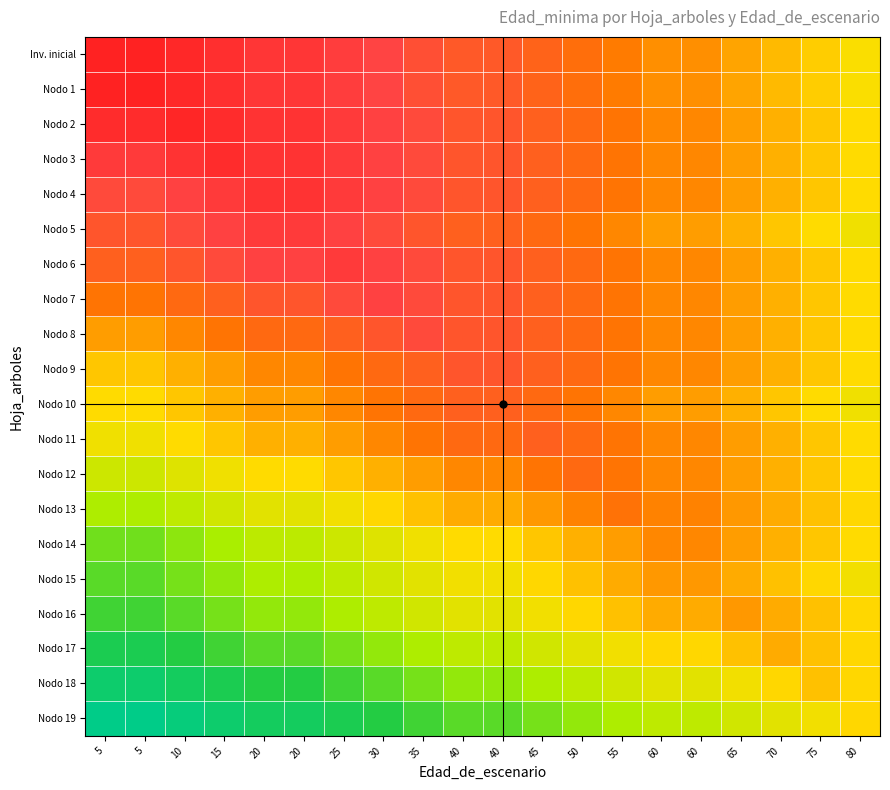

What is the total value across all series at 70?

1303